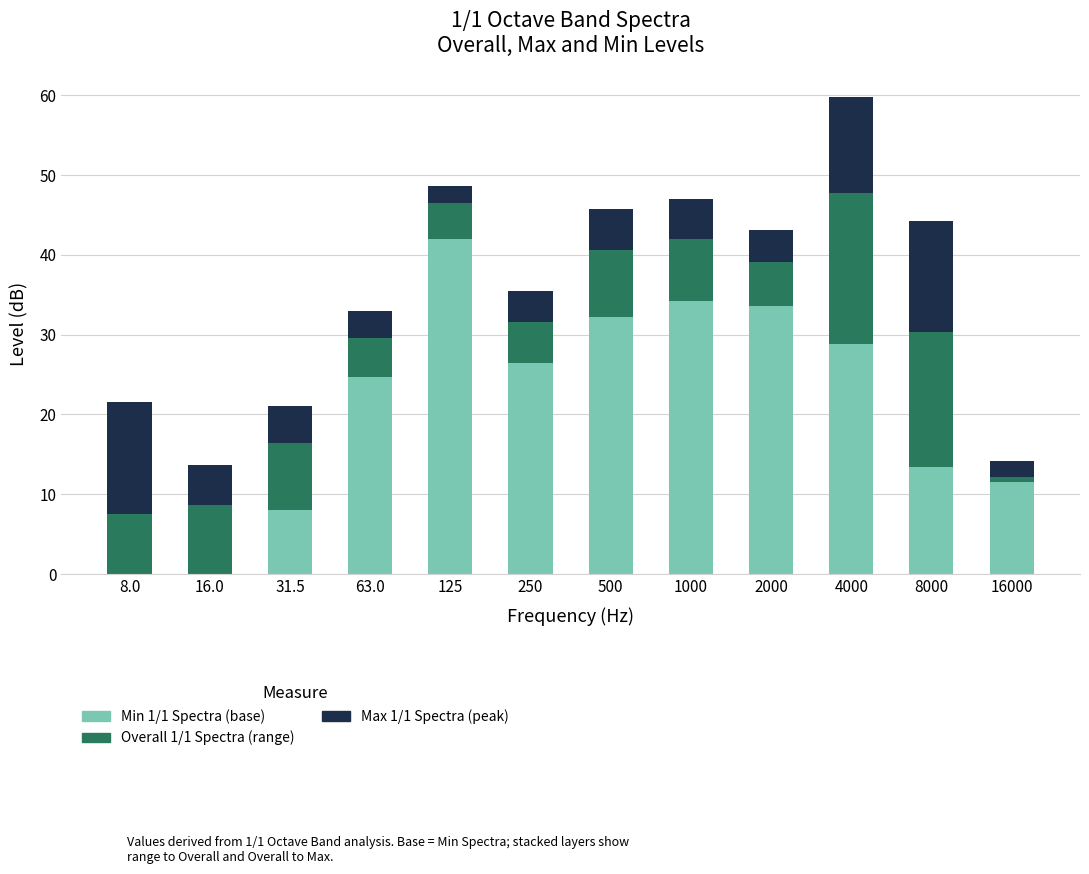

What is the total value across all series at 63.0?

32.9